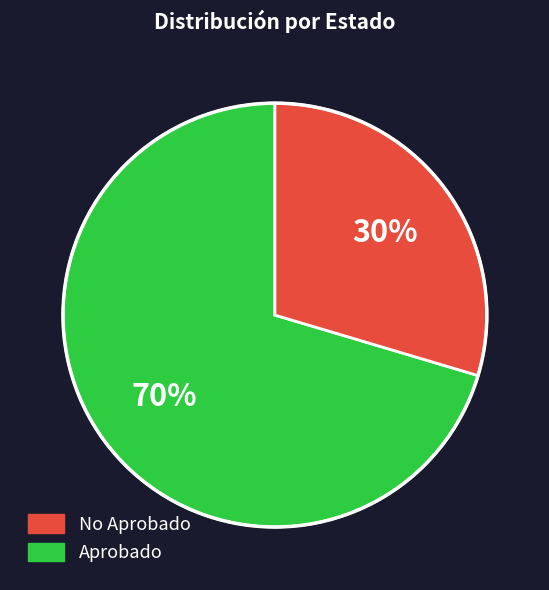

How many slices are in this pie chart?

2